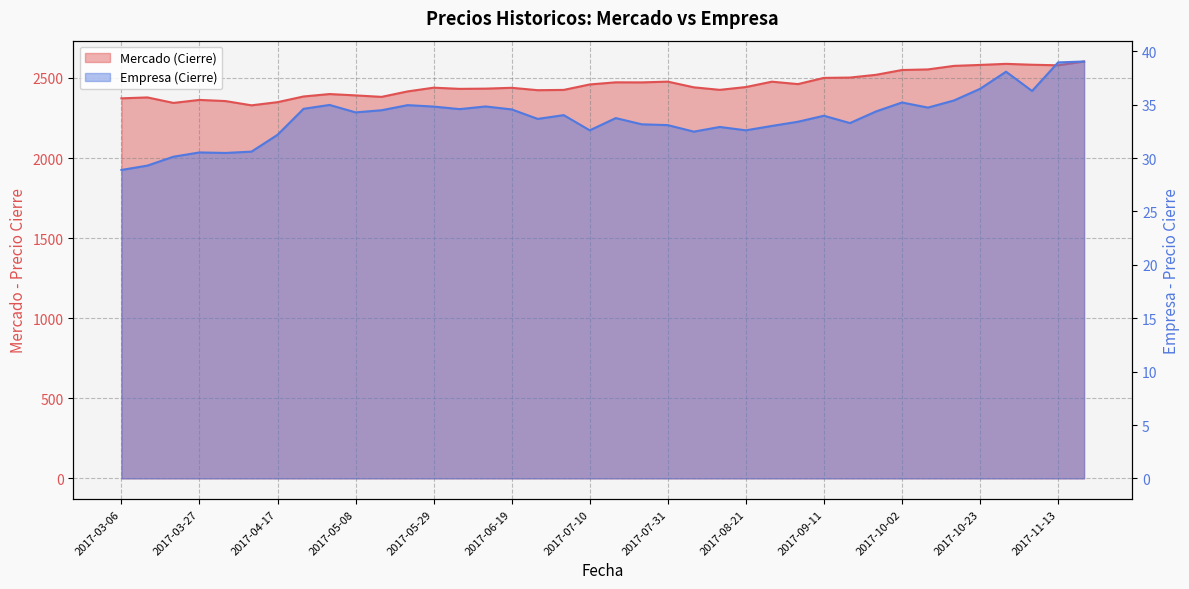

Rank the series by their average value, from lowest to highest.

Empresa (Cierre), Mercado (Cierre)